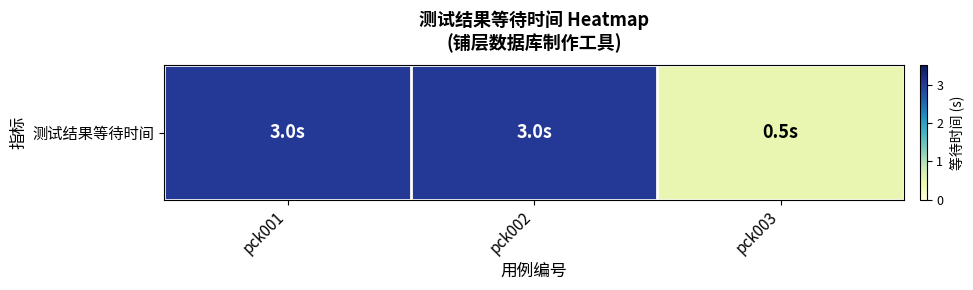

At which category does the chart reach its minimum across all series?

pck003